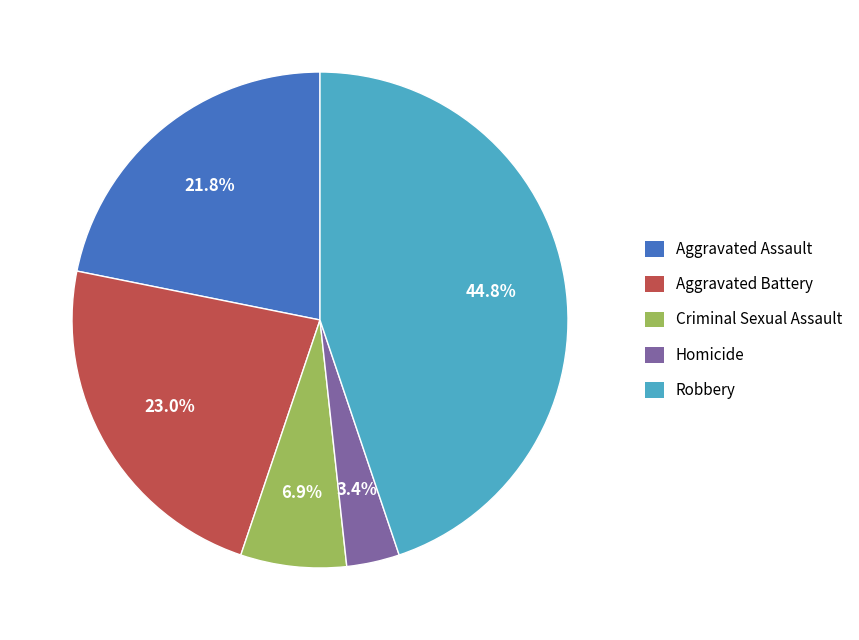

Which category has the biggest portion of the pie?

Robbery